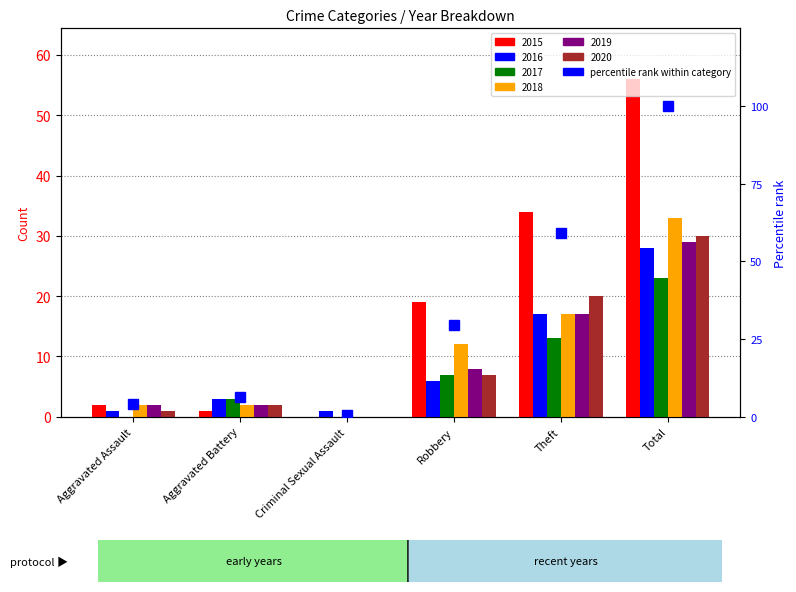

Between Total and Criminal Sexual Assault, which is larger?

Total